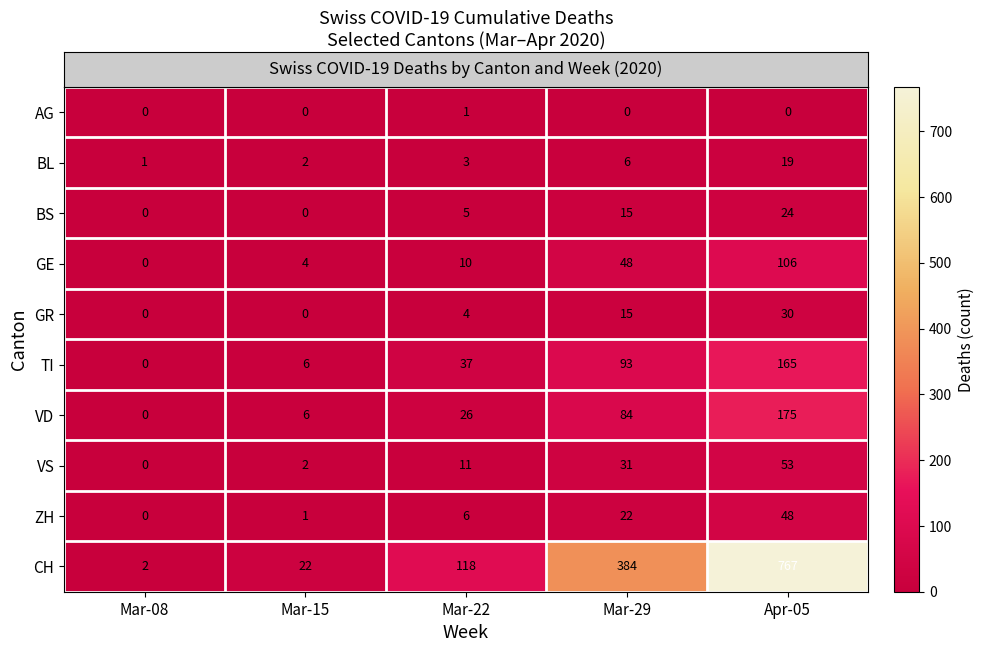

List the series in order of their peak value, highest first.

CH, VD, TI, GE, VS, ZH, GR, BS, BL, AG